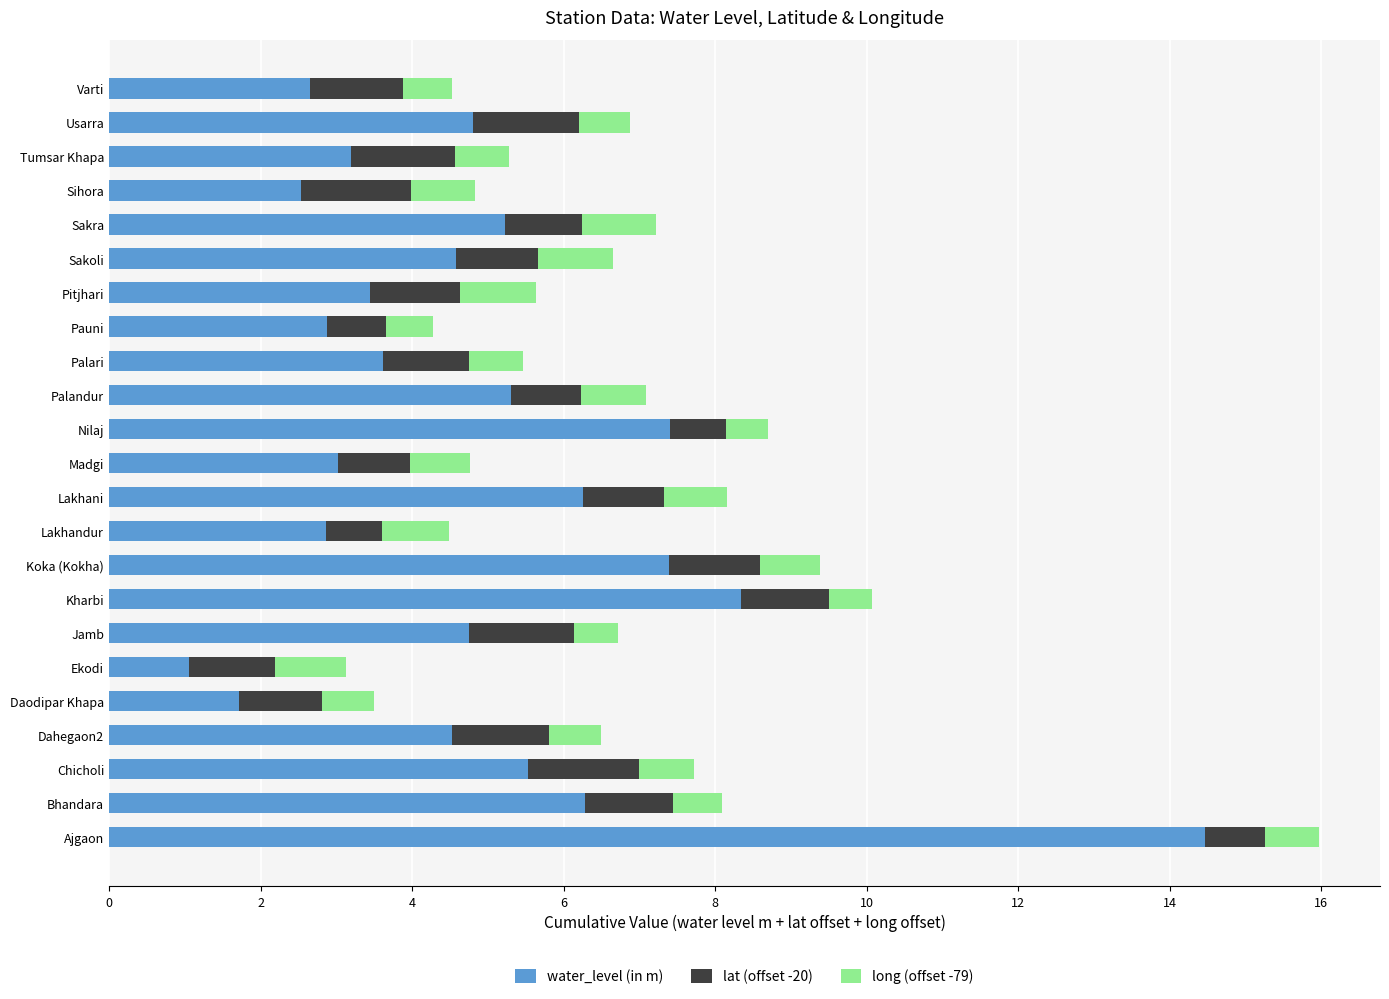

Which category has the highest value in the water_level (in m) series?

Ajgaon